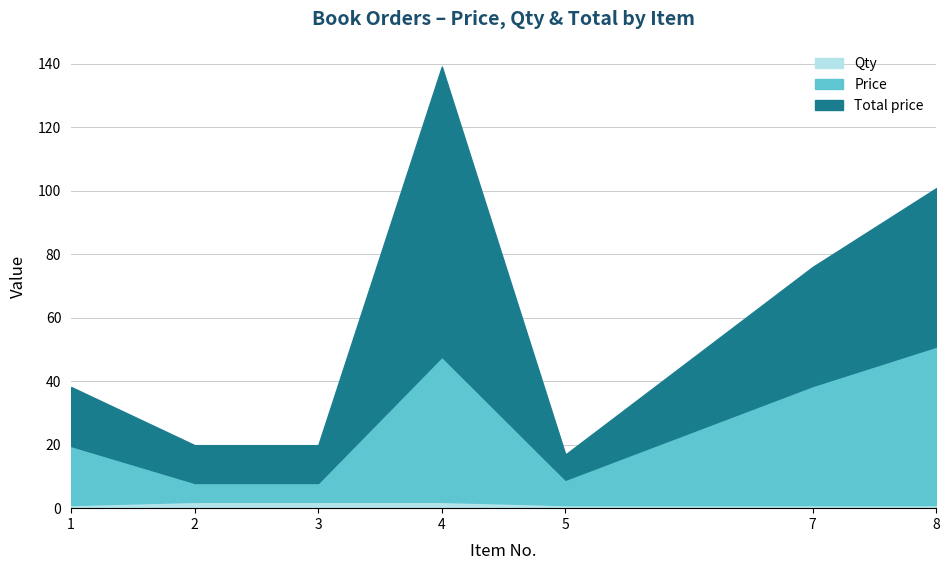

What is the value of the Price point at the 5th from the left?

8.9